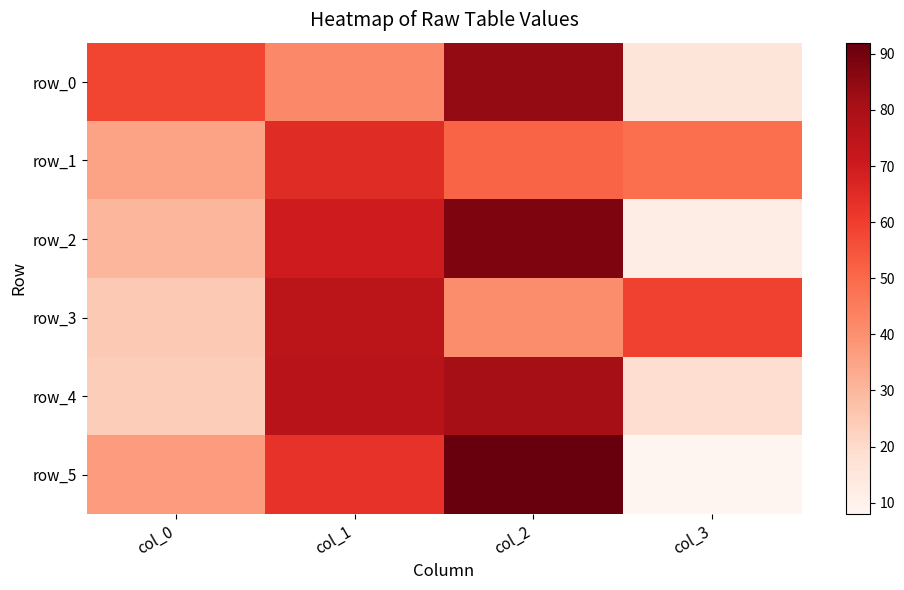

What is the total value across all series at col_3?

163